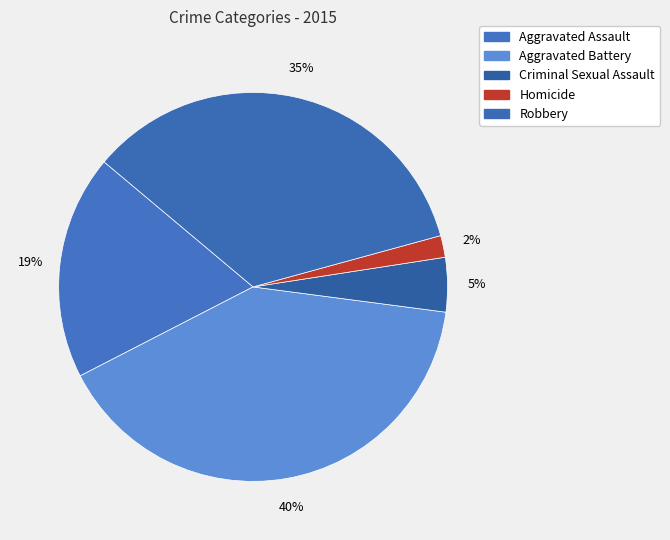

Which has a higher value, Aggravated Battery or Robbery?

Aggravated Battery